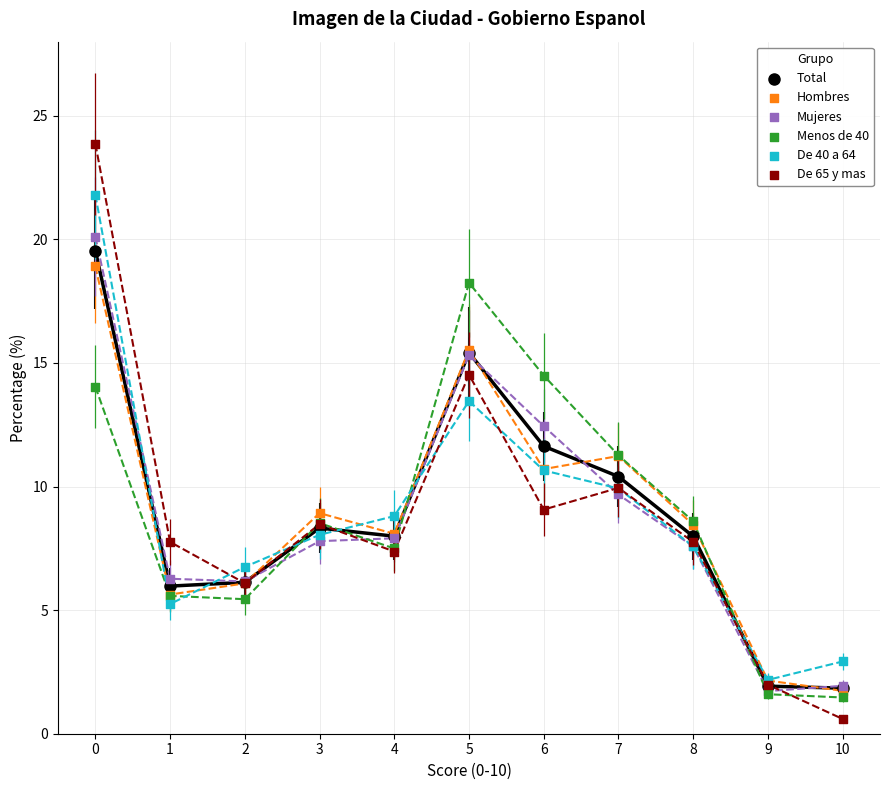

What are all the series names shown in the legend?

Total, Hombres, Mujeres, Menos de 40, De 40 a 64, De 65 y mas